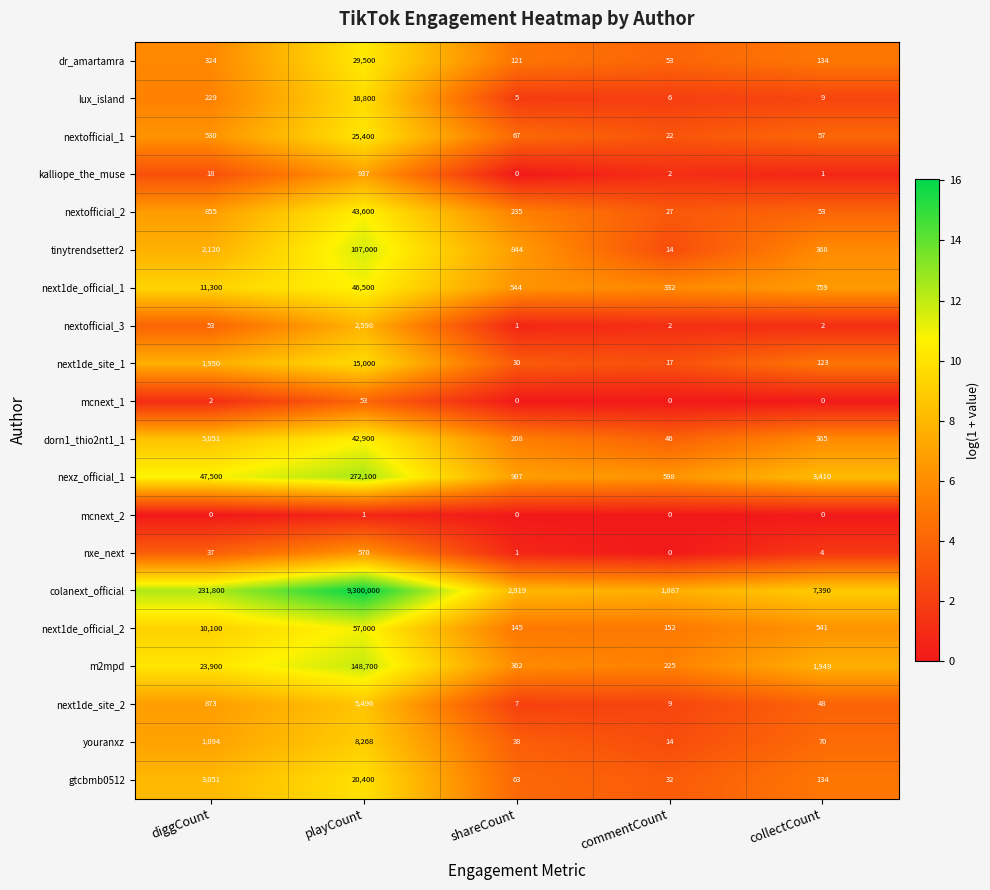

What is the sum of the dr_amartamra values at diggCount and commentCount?

377